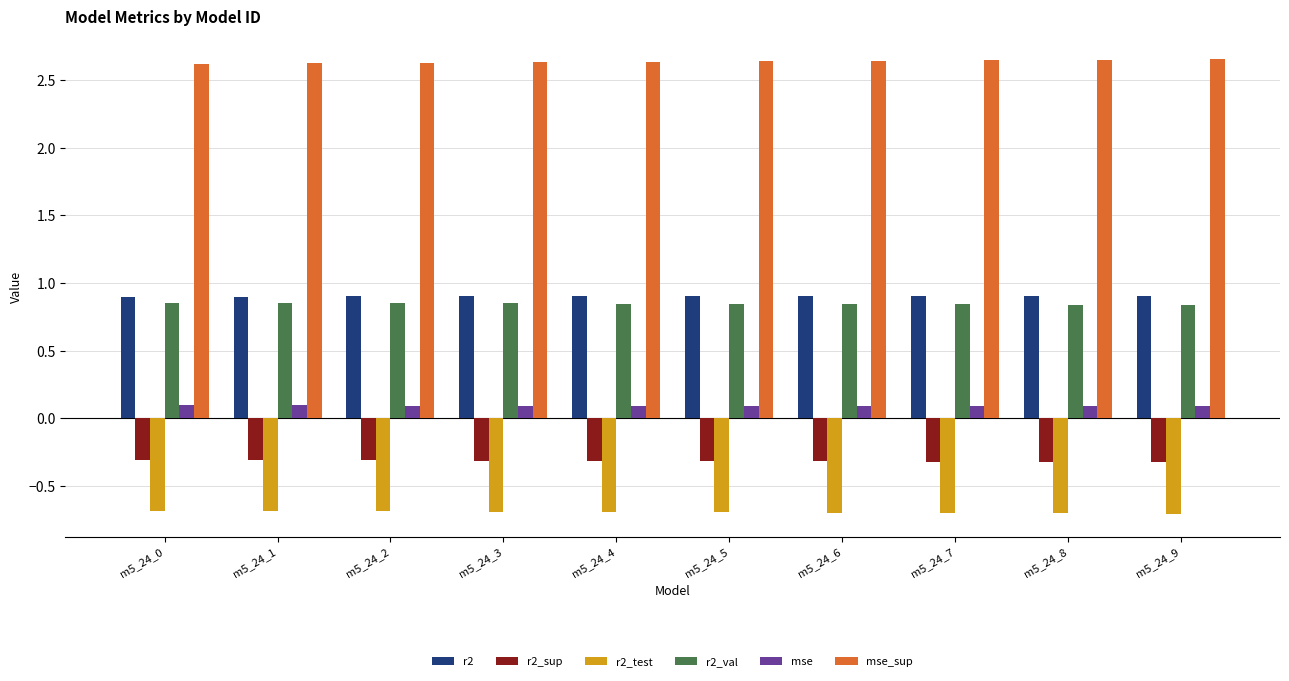

True or false: r2_test has a value of -0.7 at m5_24_5.

True